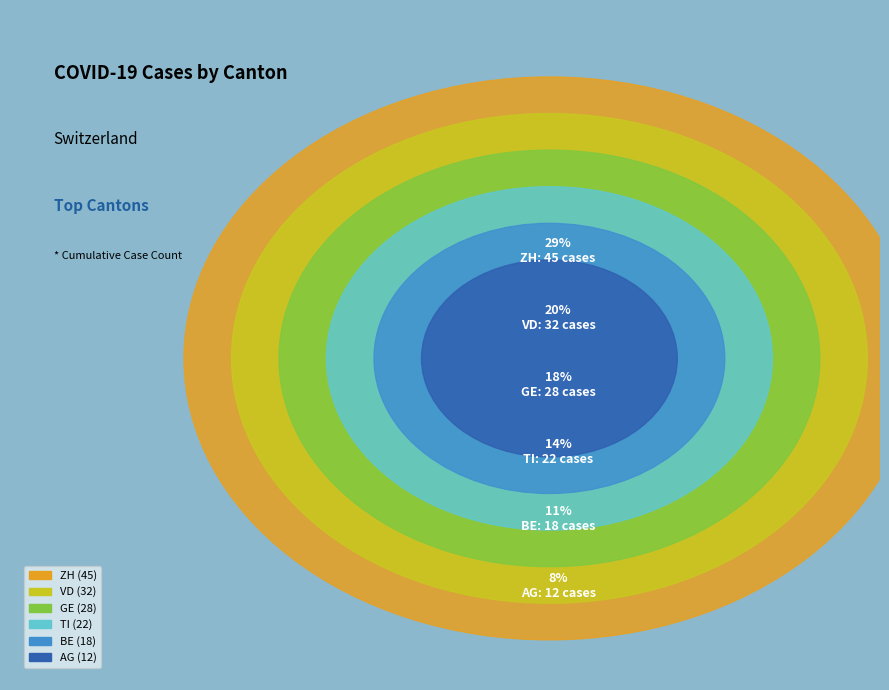

Is it true that 100% is 39% of the pie?

False